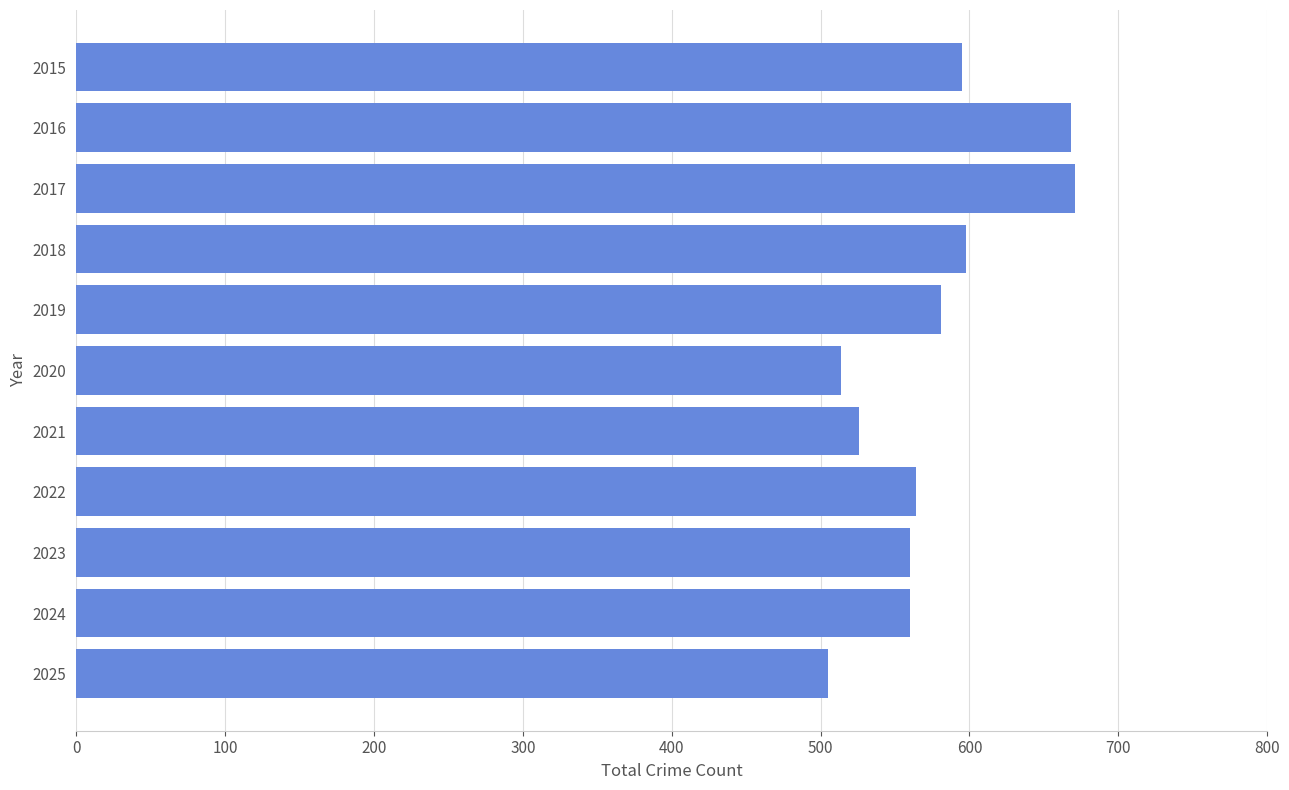

How many data points are less than 564?

5